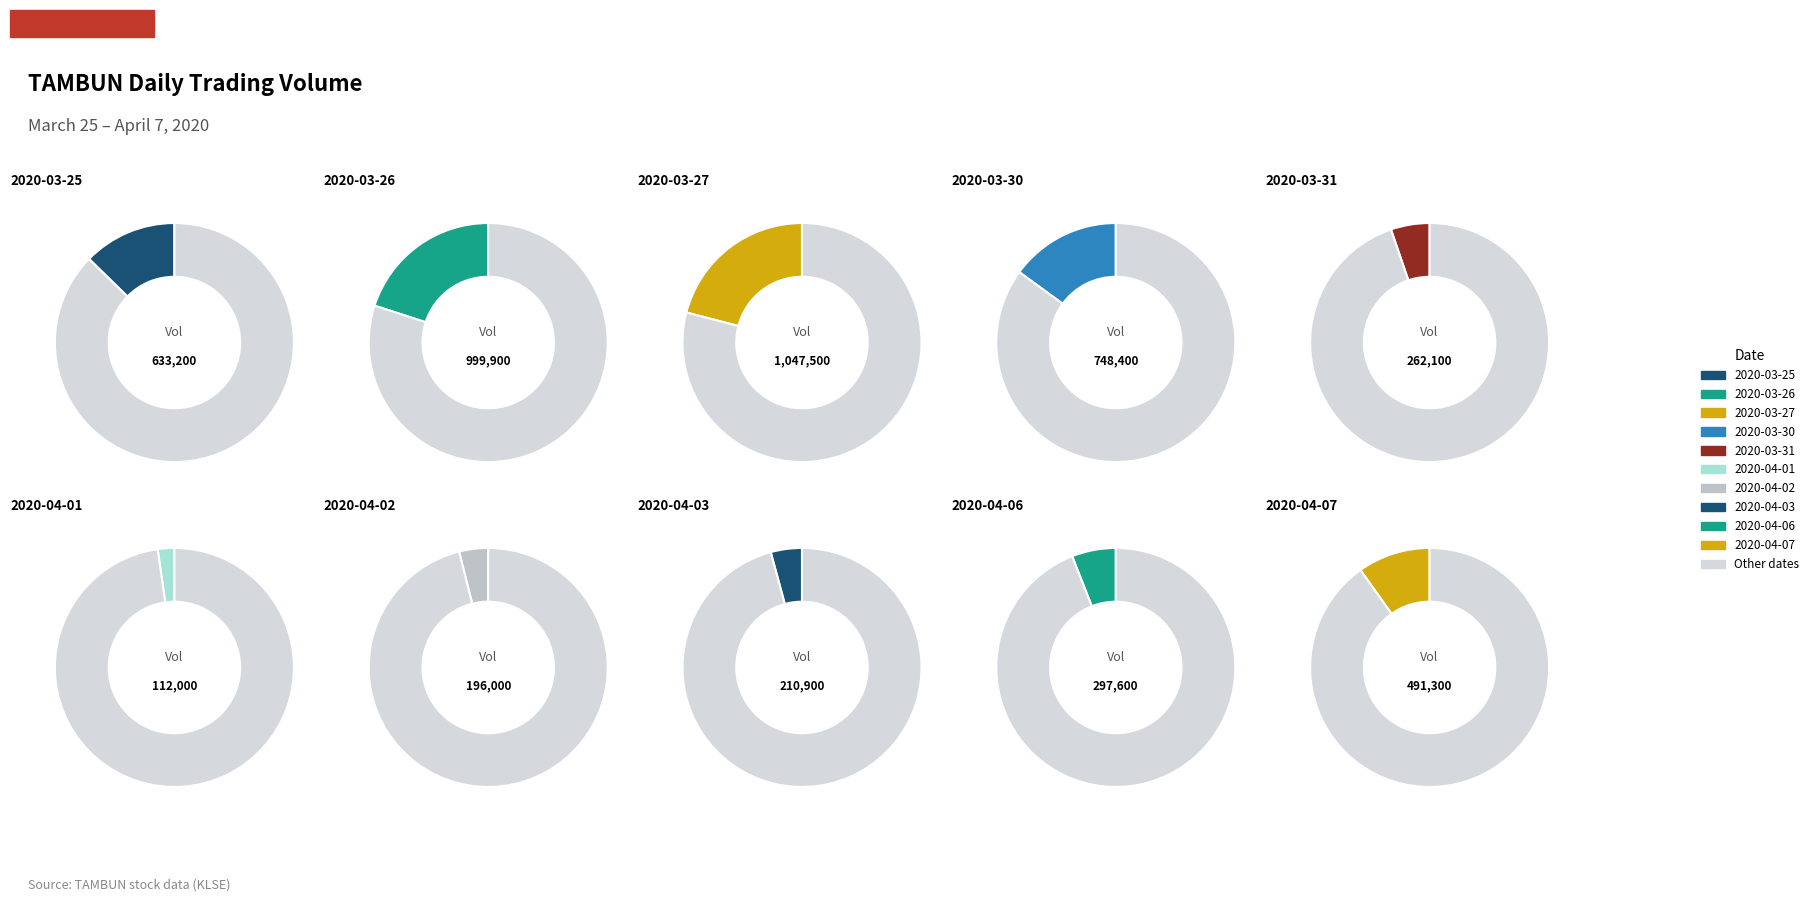

Between 2020-04-07 and 2020-04-02, which is larger?

2020-04-07